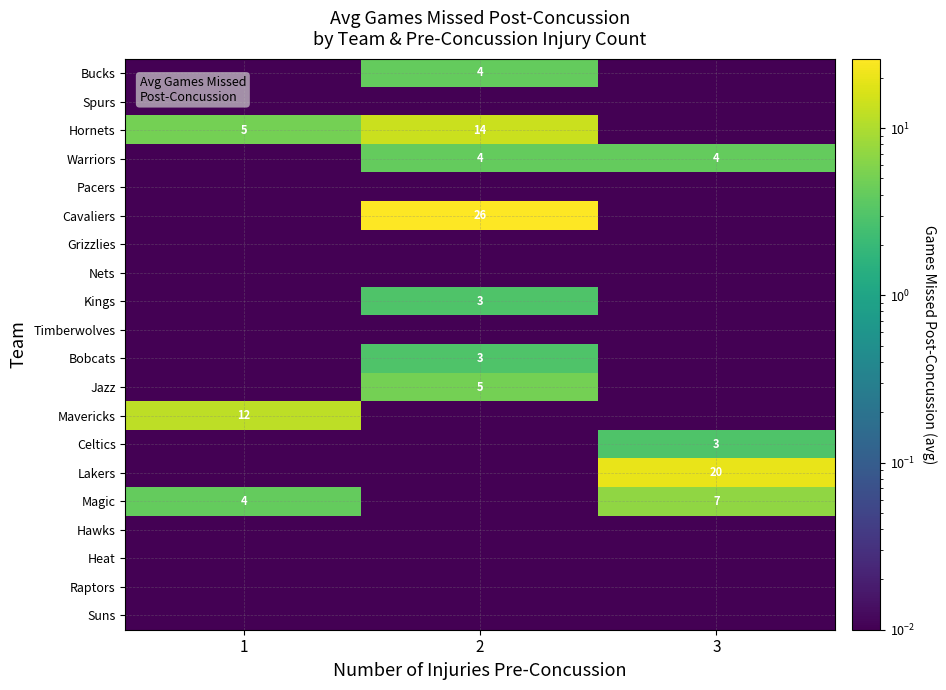

The value of Pacers at 2 is 0.0. True or false?

False